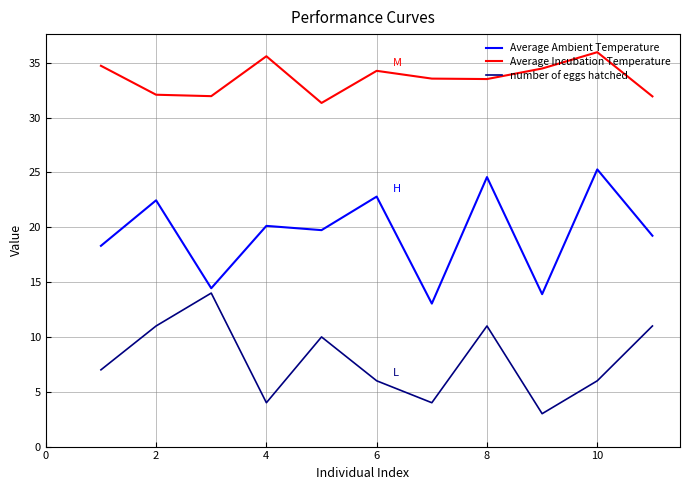

Does the chart have visible grid lines?

Yes